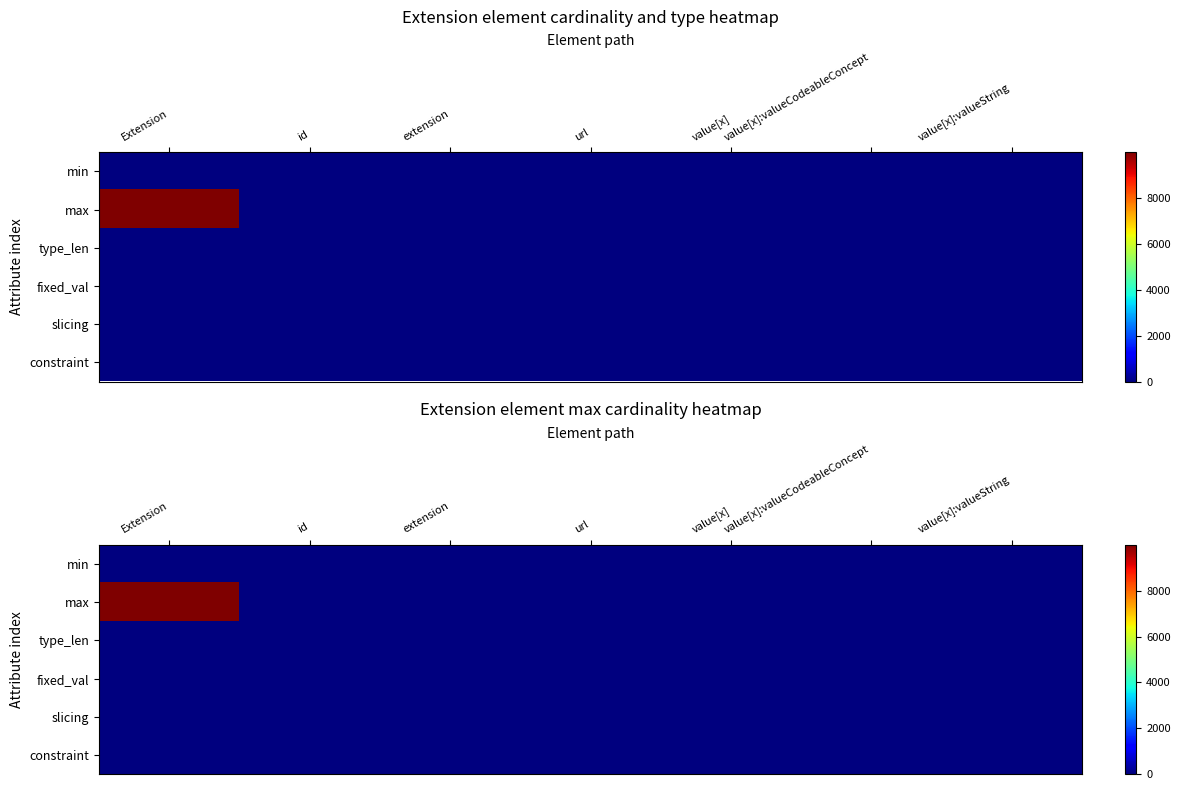

At value[x]:valueCodeableConcept, list the series in order from smallest to largest.

min, fixed_val, slicing, constraint, max, type_len